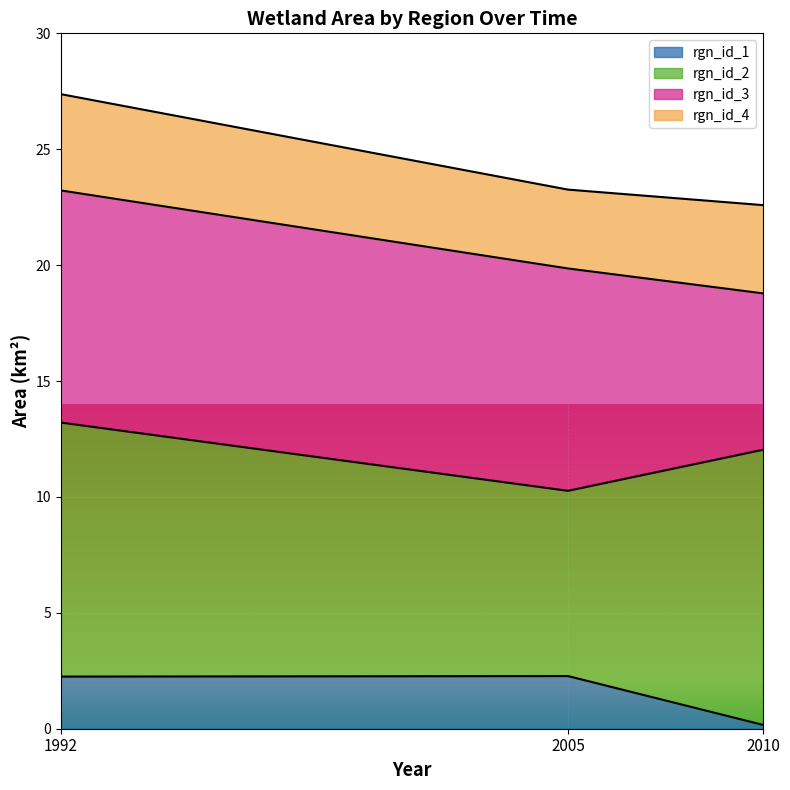

What is the total value across all series at 1992?

27.4